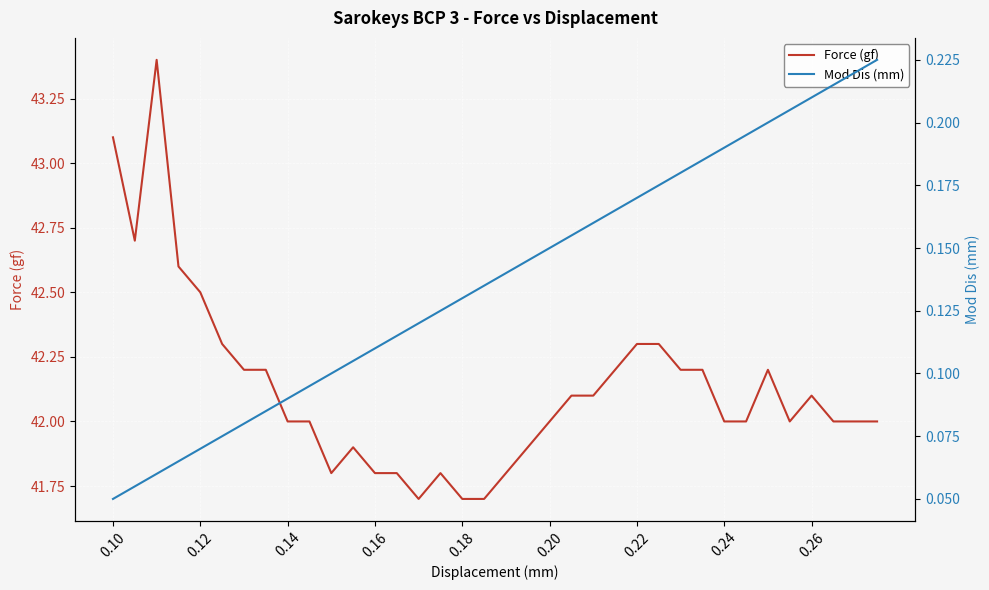

Reading left to right, what are all the values shown in this chart?

Force (gf): 43.1	42.7	43.4	42.6	42.5	42.3	42.2	42.2	42.0	42.0	41.8	41.9	41.8	41.8	41.7	41.8	41.7	41.7	41.8	41.9	42.0	42.1	42.1	42.2	42.3	42.3	42.2	42.2	42.0	42.0	42.2	42.0	42.1	42.0	42.0	42.0
Mod Dis (mm): 0.1	0.1	0.1	0.1	0.1	0.1	0.1	0.1	0.1	0.1	0.1	0.1	0.1	0.1	0.1	0.1	0.1	0.1	0.1	0.1	0.1	0.2	0.2	0.2	0.2	0.2	0.2	0.2	0.2	0.2	0.2	0.2	0.2	0.2	0.2	0.2